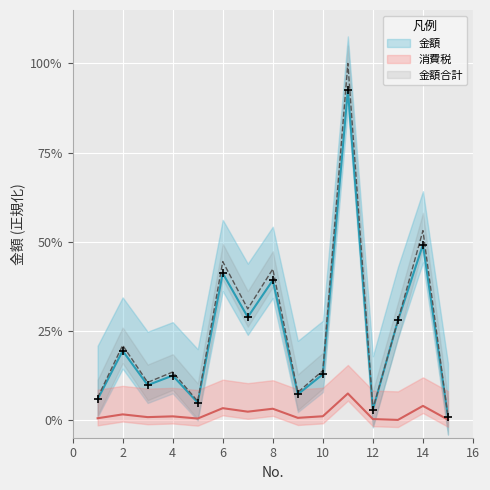

Rank the series by their maximum value, from lowest to highest.

消費税, 金額, 金額合計